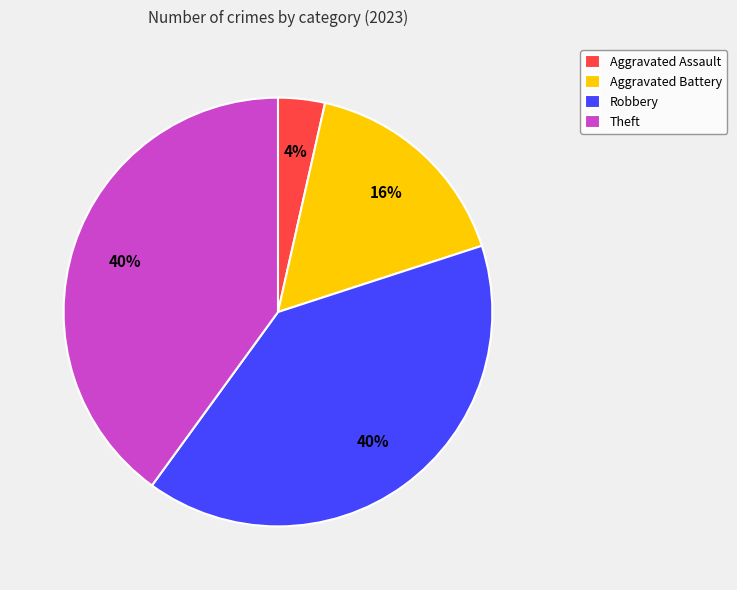

Which slice is the smallest?

Aggravated Assault